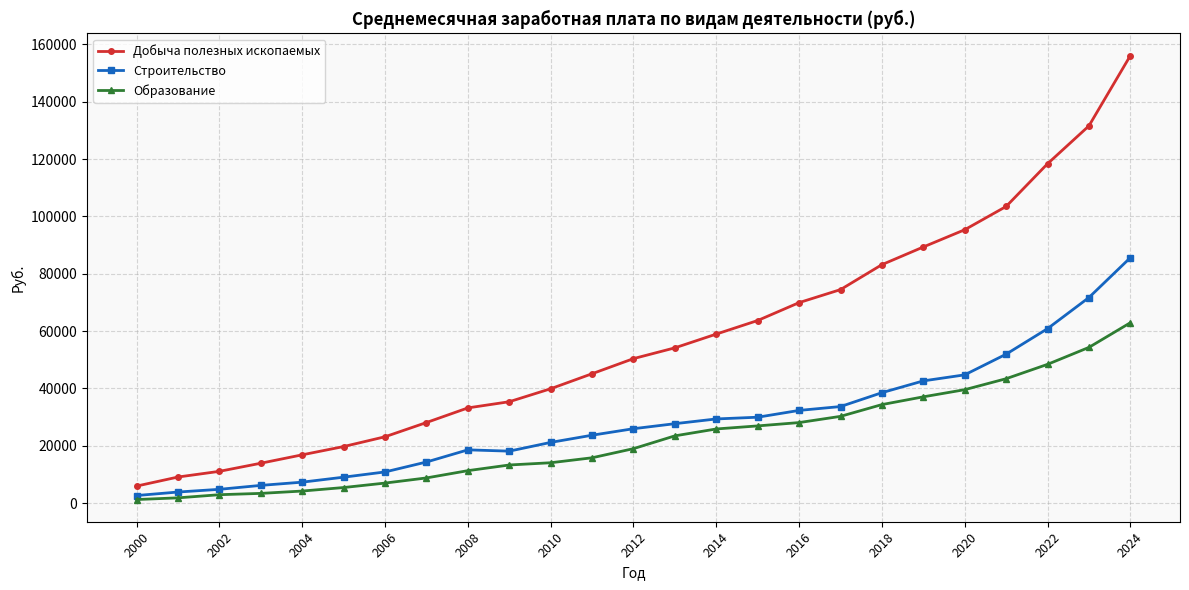

Which series has the widest spread of values?

Добыча полезных ископаемых